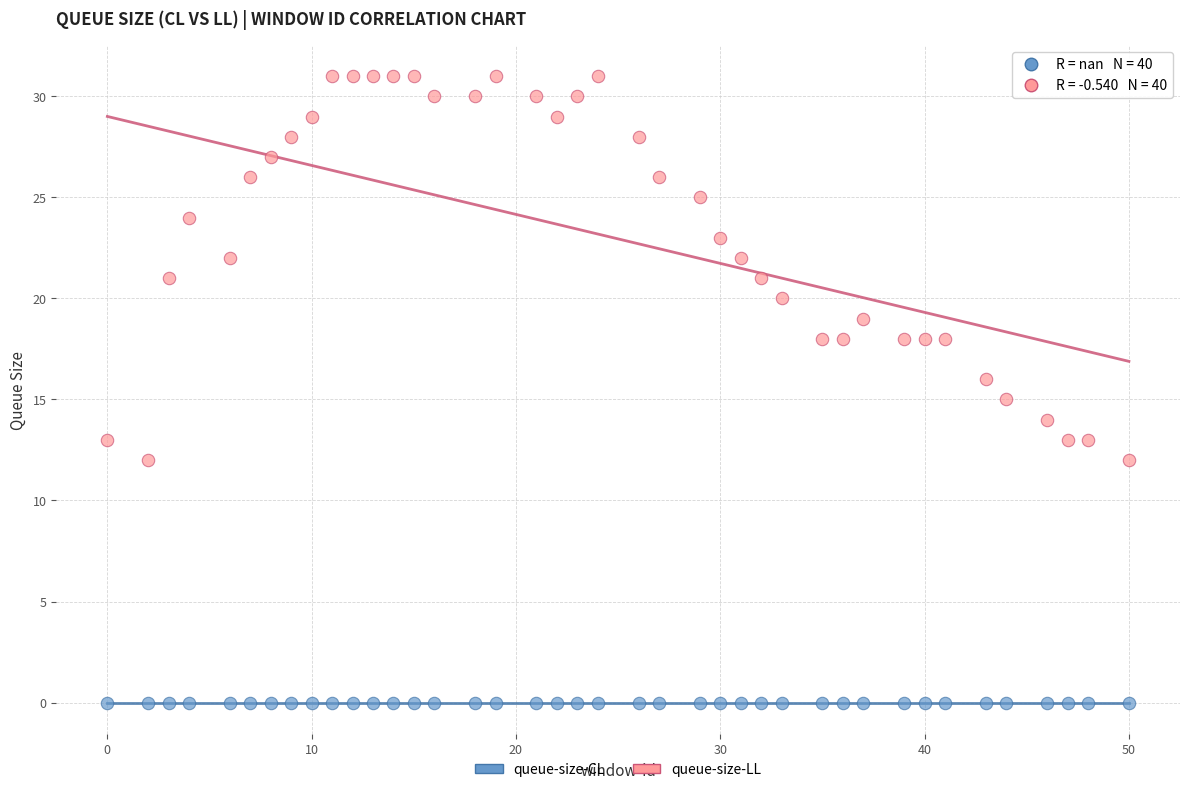

Which series reaches the maximum Y coordinate?

queue-size-LL